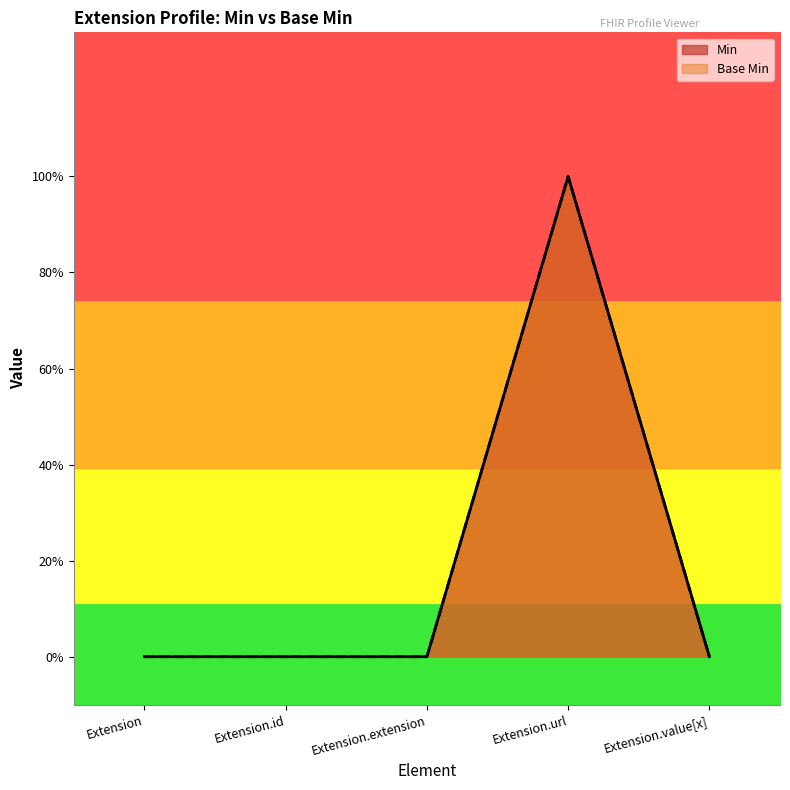

Does the chart display data point markers on the line(s)?

No